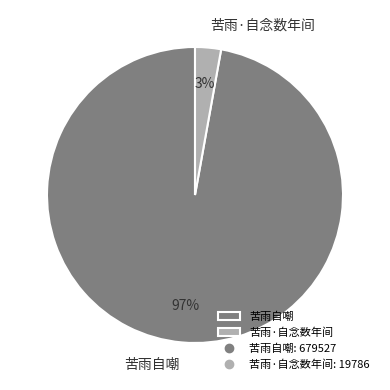

How many segments does this pie chart have?

2